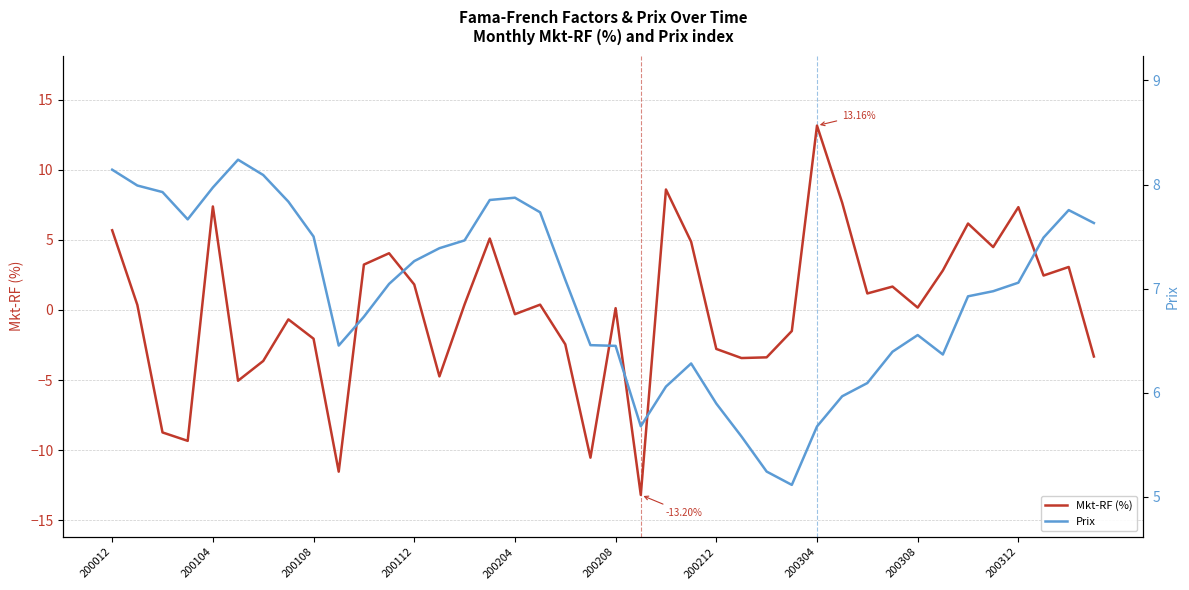

Rank the categories by Prix value from lowest to highest.

27, 26, 25, 28, 21, 24, 29, 22, 30, 23, 33, 31, 20, 200312, 19, 32, 10, 34, 35, 11, 36, 18, 12, 13, 14, 37, 200308, 39, 200112, 17, 38, 200304, 15, 16, 200108, 200204, 200104, 200212, 200012, 200208